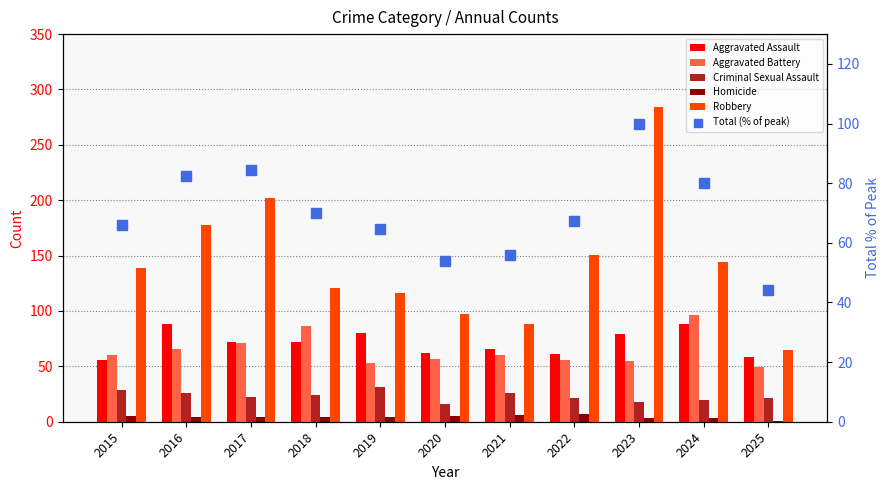

Count the Homicide values in the range 3 to 5.

8